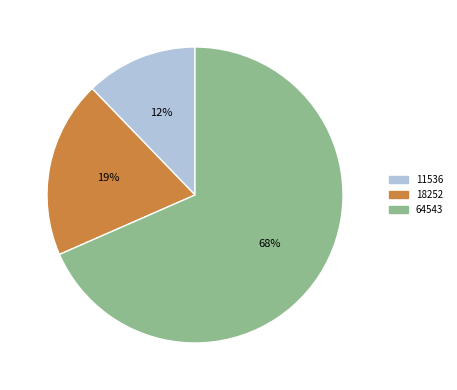

Which category has the biggest portion of the pie?

64543